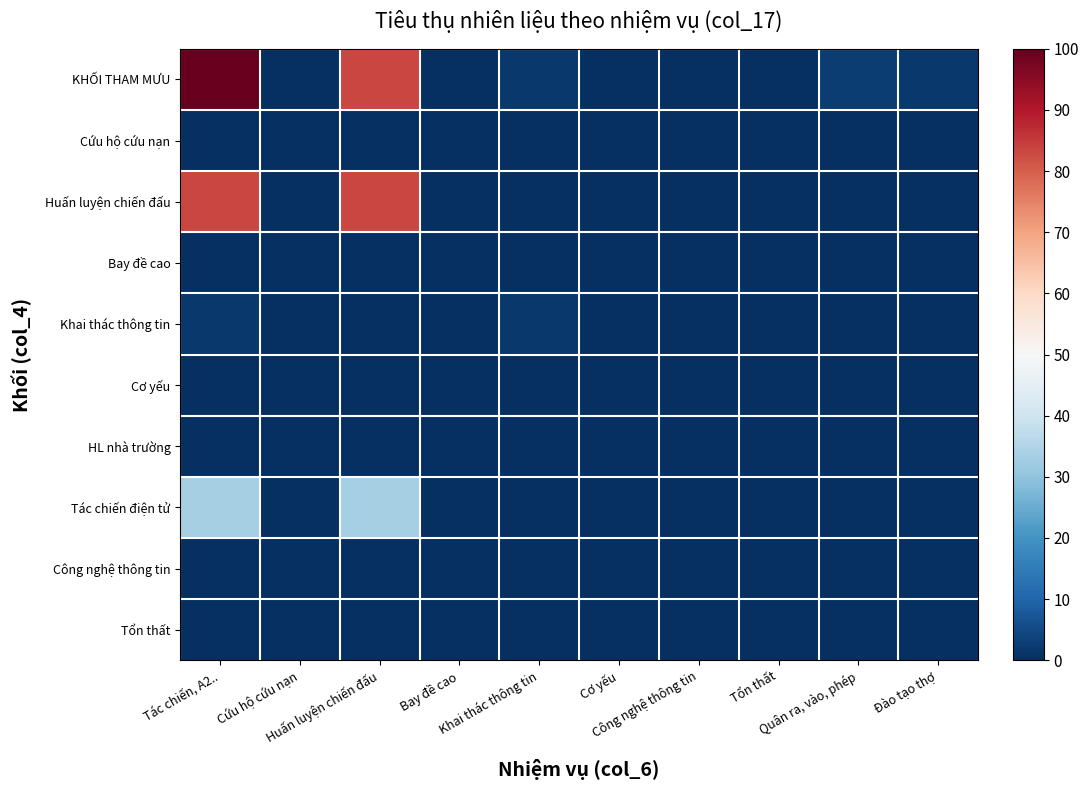

Which has a higher value, Tổn thất or Đào tạo thợ?

Đào tạo thợ